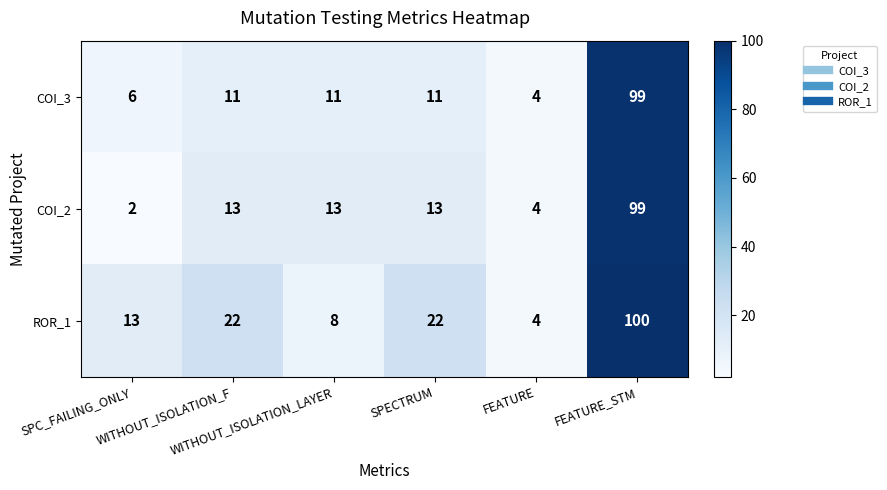

What is the greatest value displayed?

100